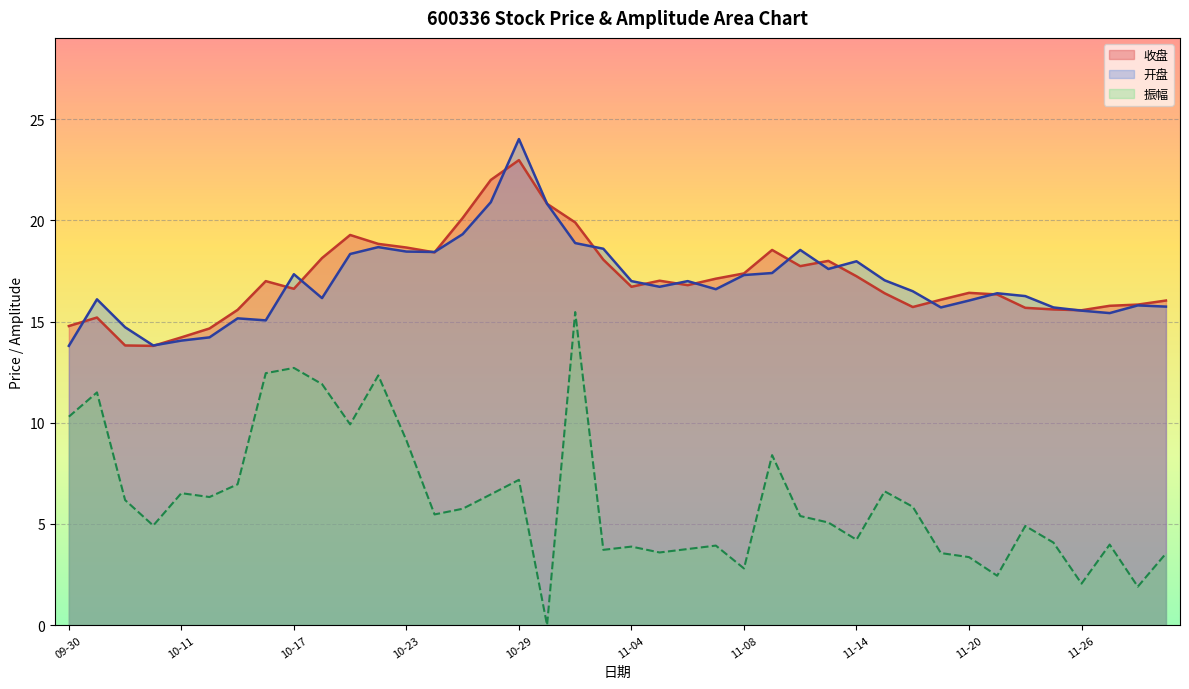

What is the sum of all 振幅 values?

248.5